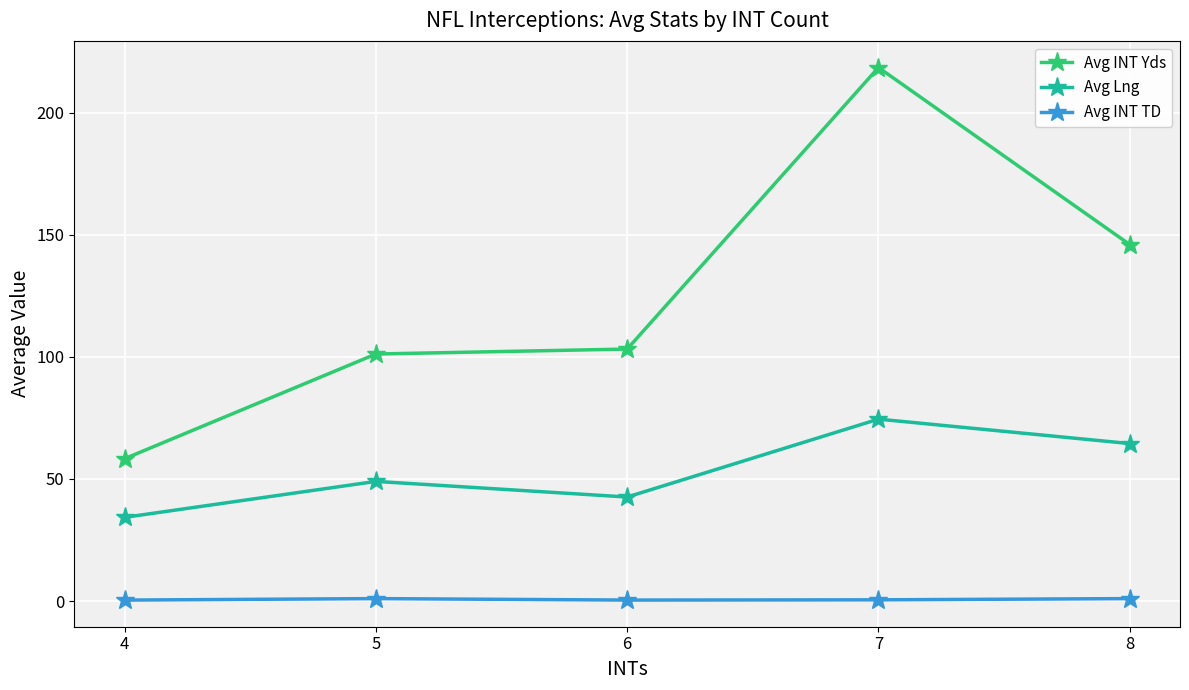

Which series has the widest spread of values?

Avg INT Yds